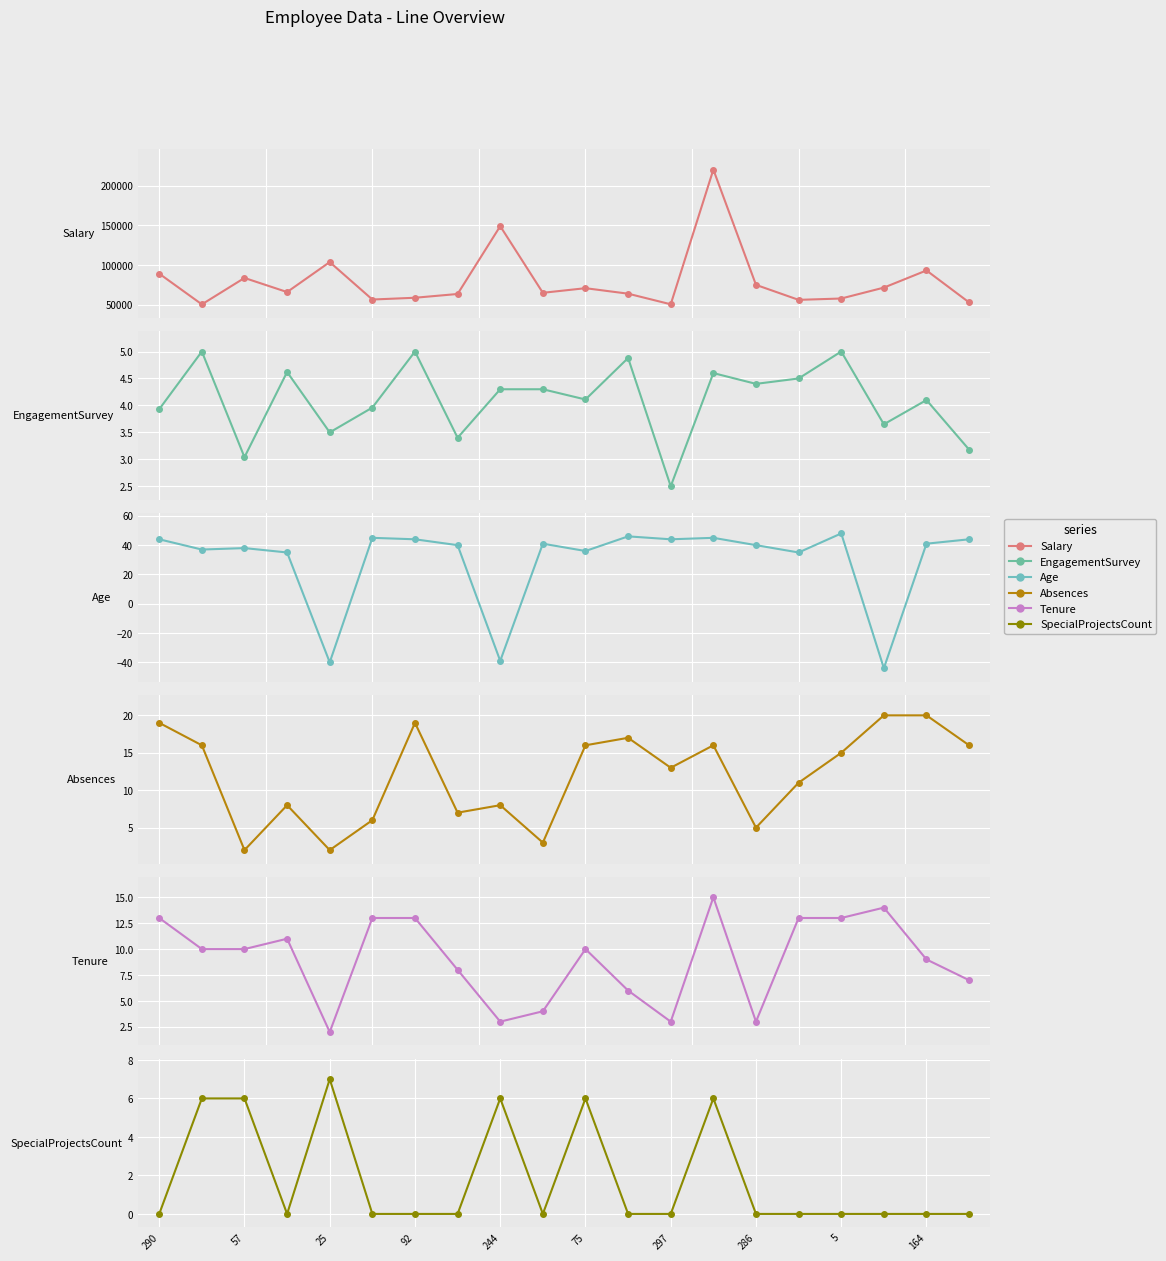

Where does the Tenure series first go above 10?

290